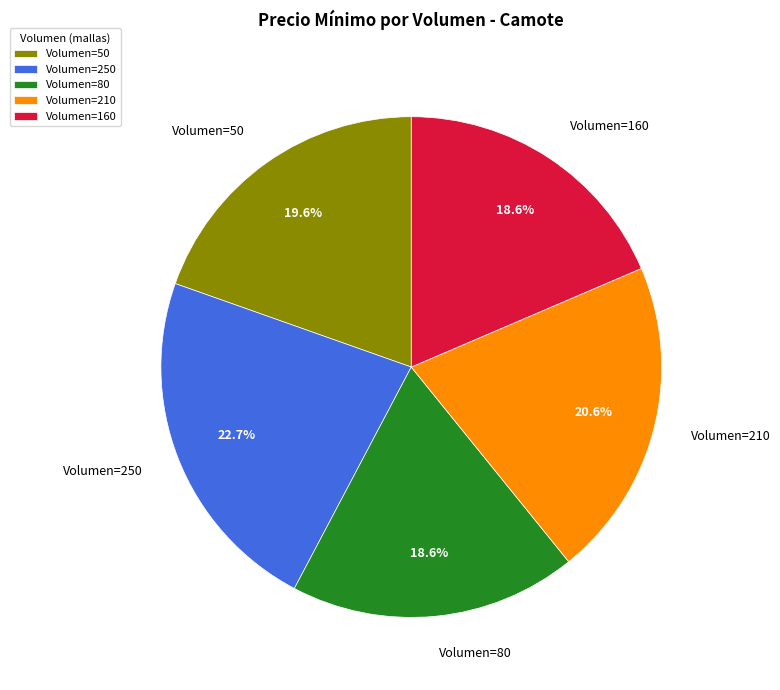

Is the sum of Volumen=250 and Volumen=210 greater than half?

No